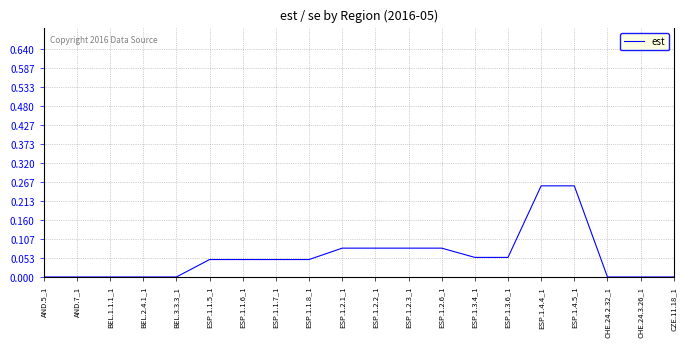

True or false: the data shows 0.0 at BEL.2.4.1_1.

True